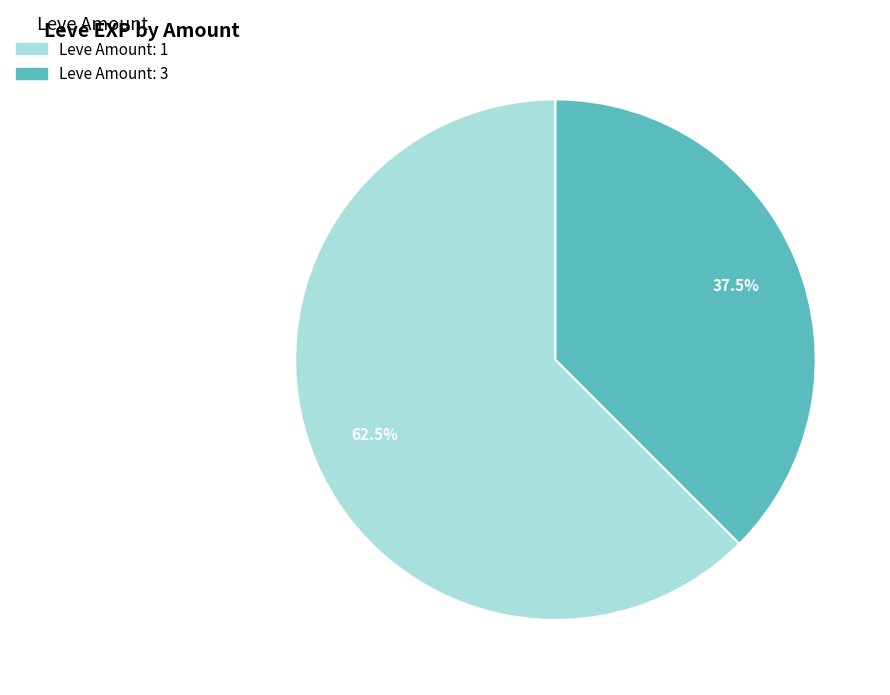

Is there any slice that represents more than half of the pie?

Yes